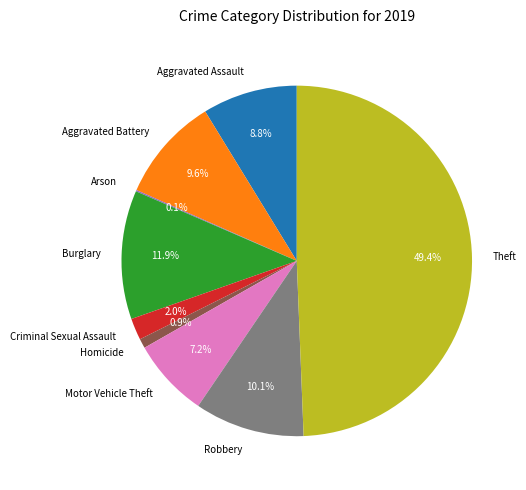

Between Motor Vehicle Theft and Theft, which is larger?

Theft